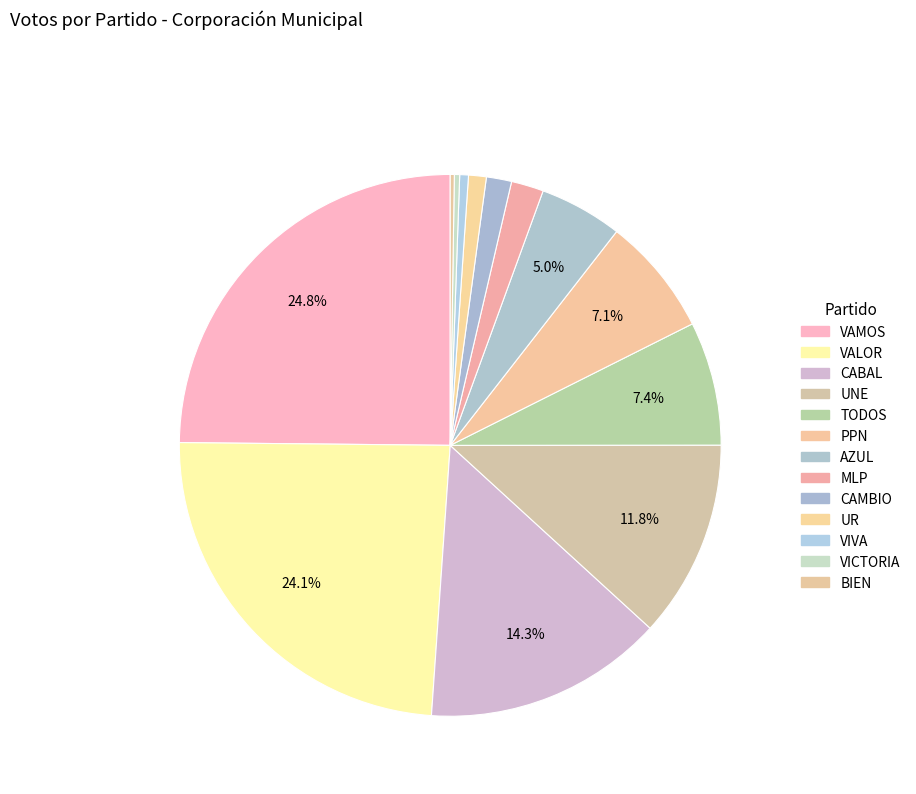

What is the smallest slice in the pie chart?

BIEN